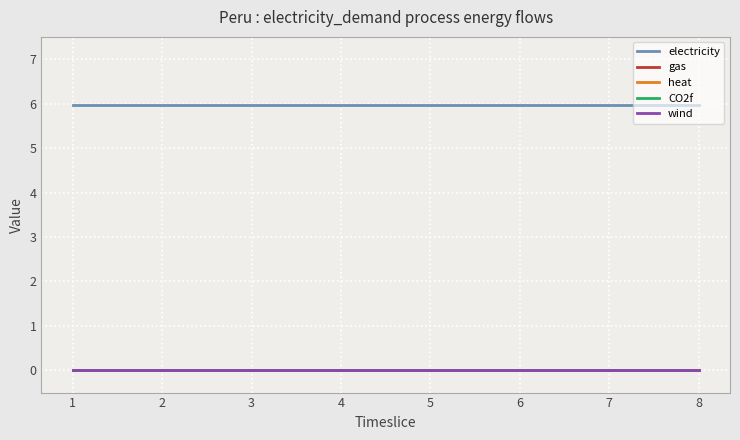

Is this an area chart (filled region under the line)?

No